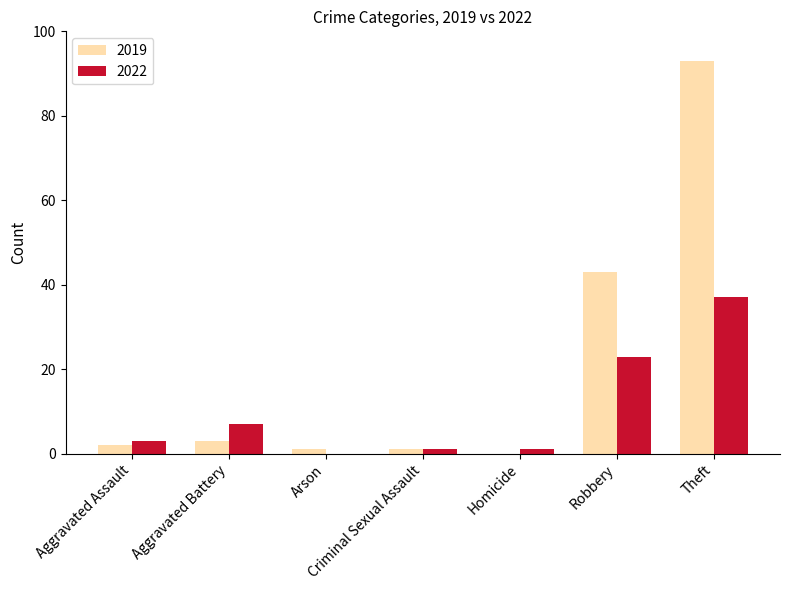

Is the value of 2022 at Aggravated Battery greater than the value of 2019 at Aggravated Battery?

Yes